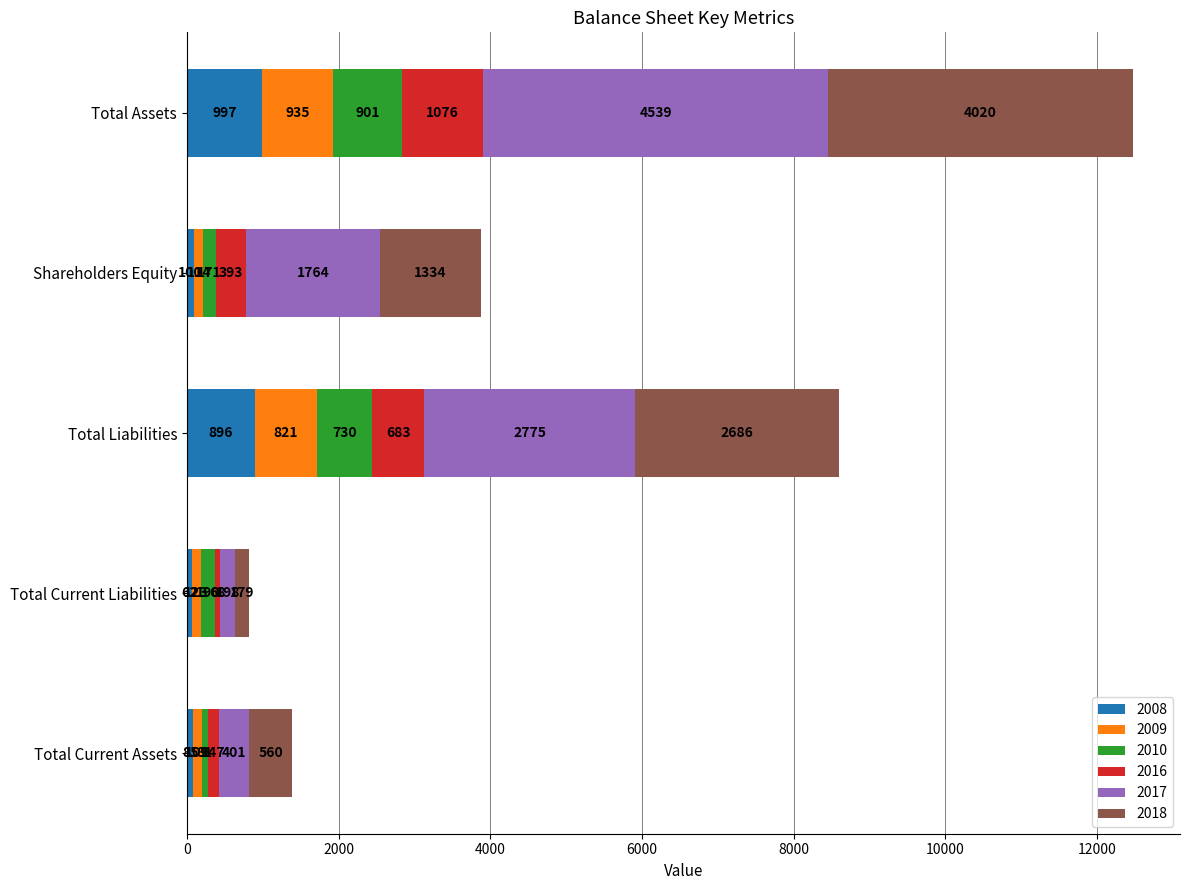

True or false: 2008 has a value of 530 at Total Assets.

False